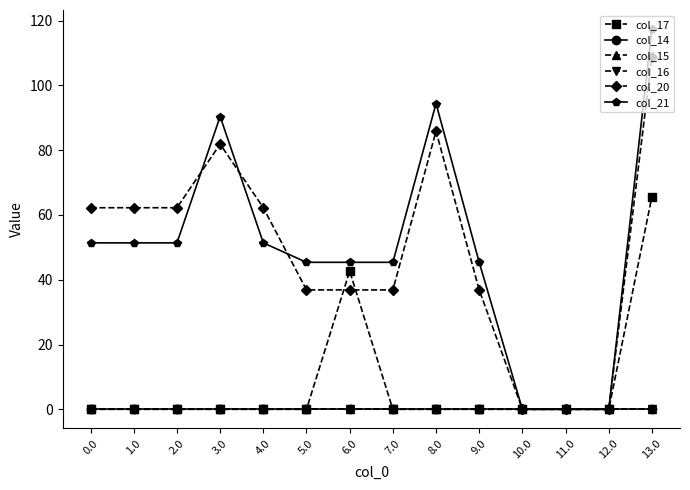

What is the label of the 9th point from the right?

5.0